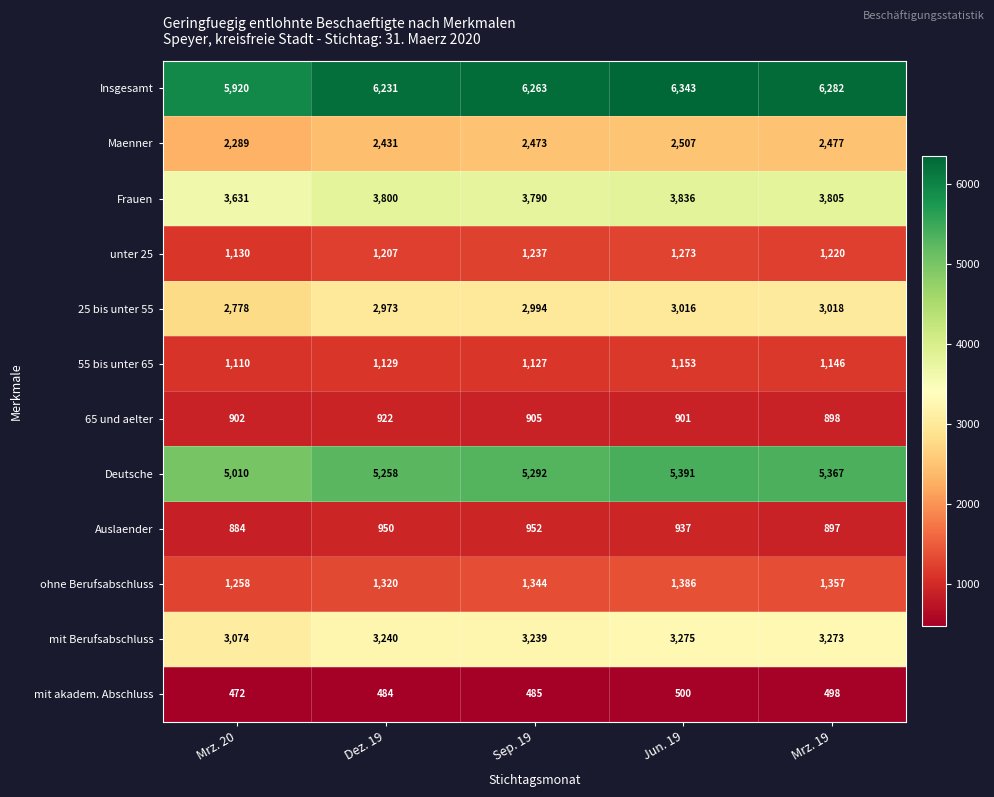

Count the number of categories in the chart.

5